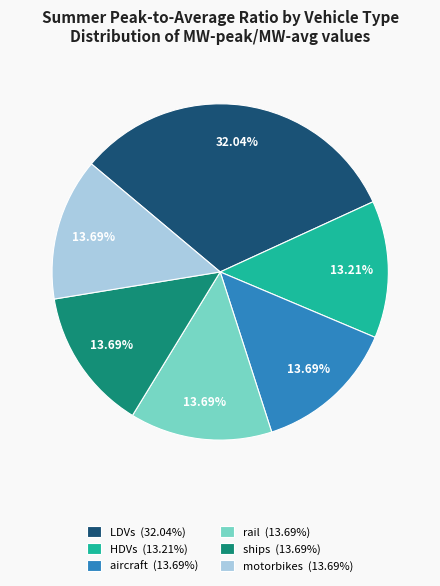

Does LDVs account for over 50% of the chart?

No